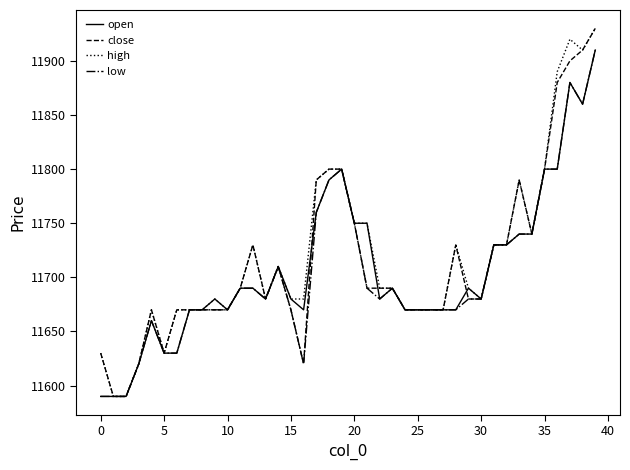

What is the maximum value for low?

11910